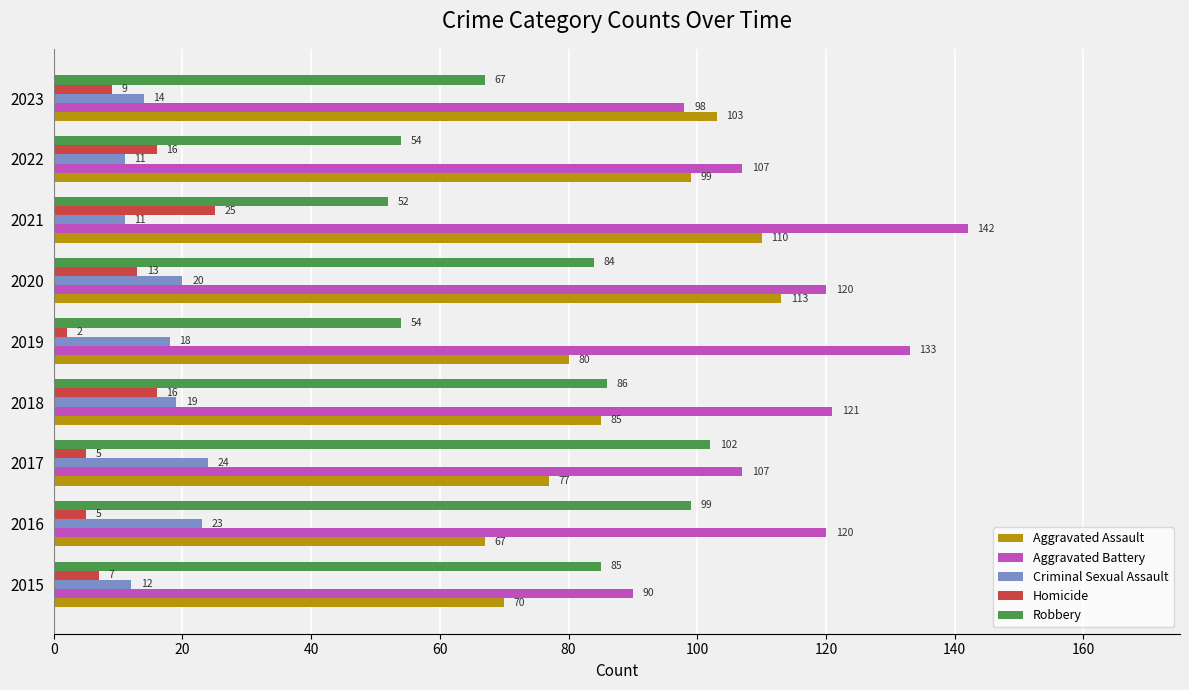

Which category has the highest value across all series?

2021